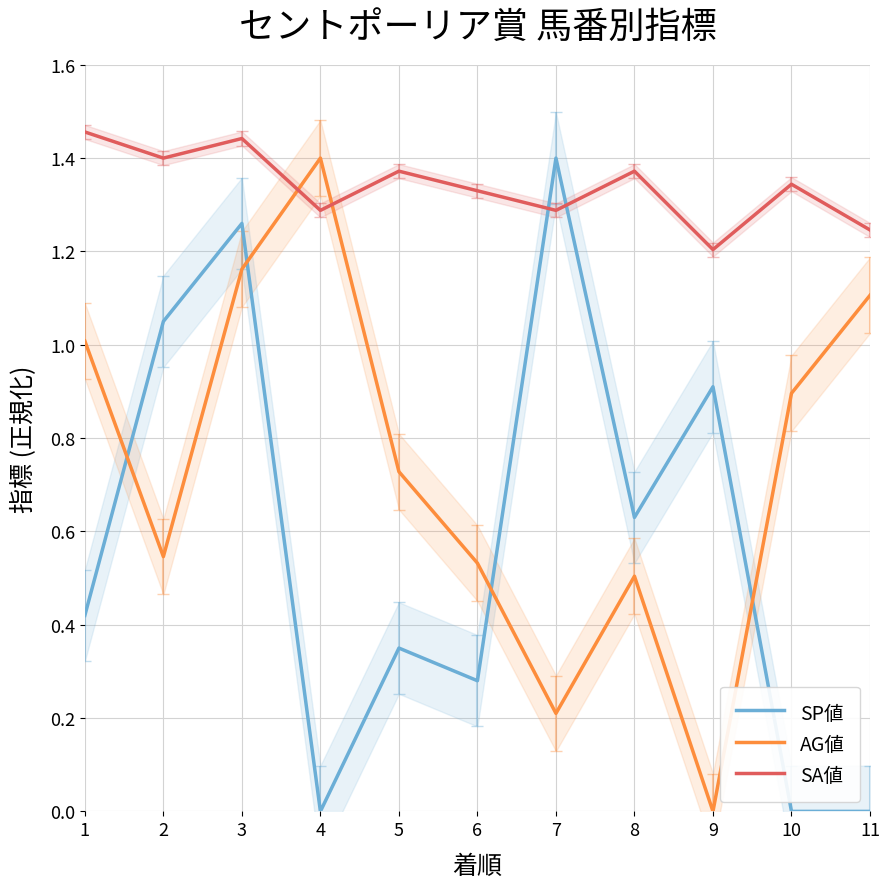

At which label is SP値 closest to 0?

4